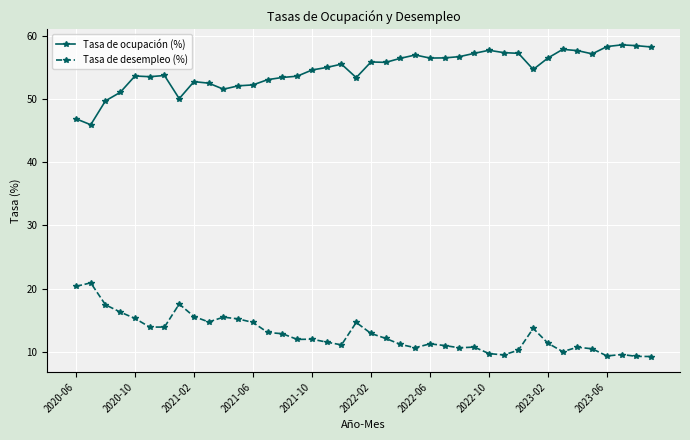

How many lines are shown in the chart?

2